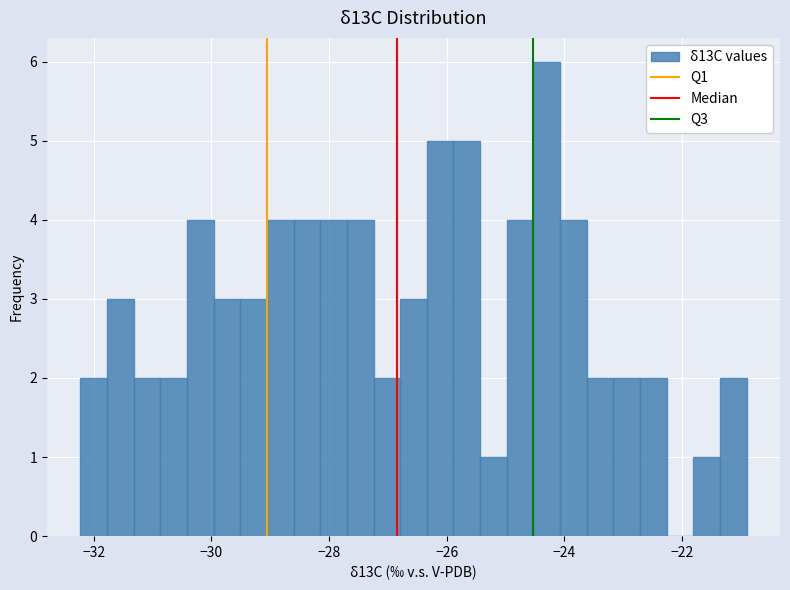

Around what value on the x-axis is the tallest bar? Give the approximate position of its centre, as read against the axis.

-24.2